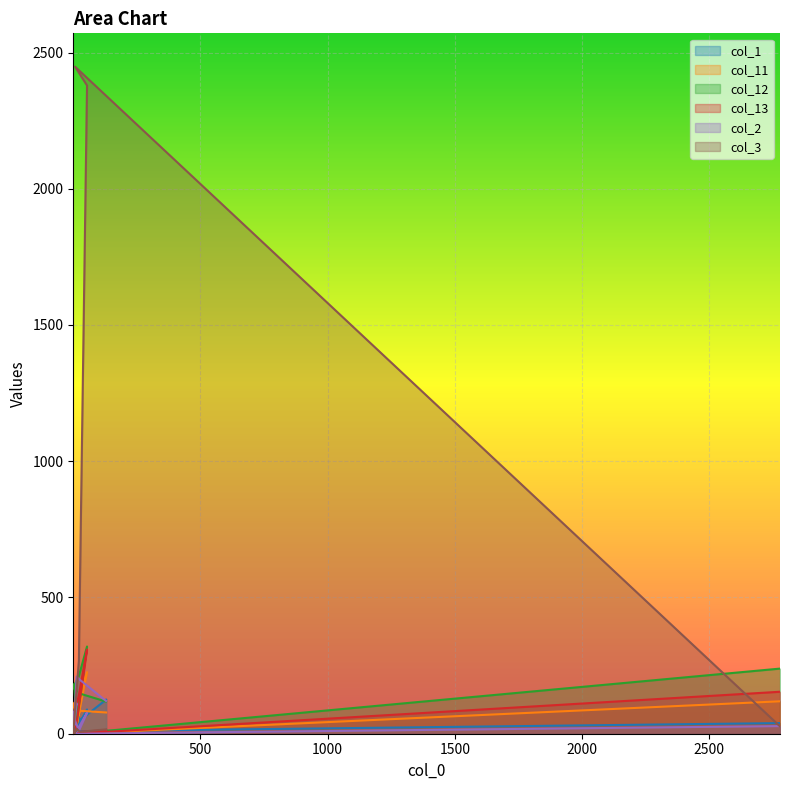

Does the chart display data point markers on the line(s)?

No